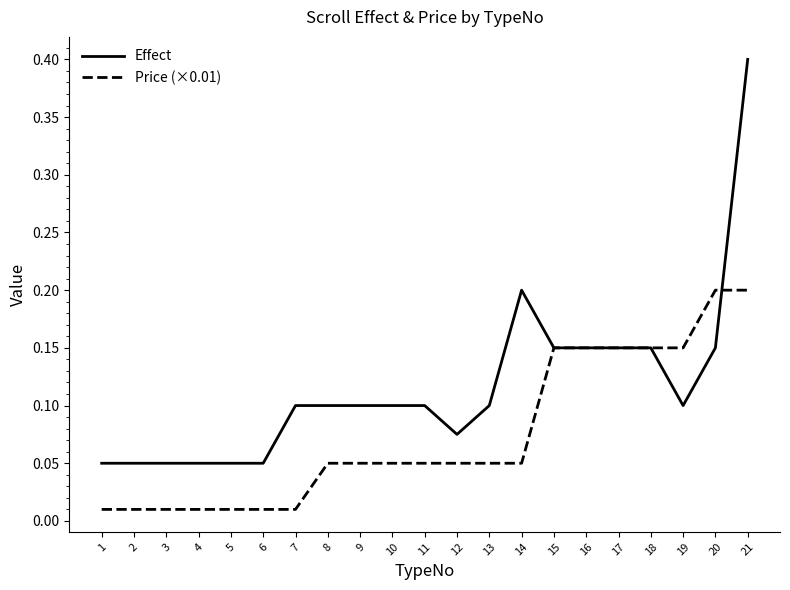

After their last crossing, which series has the higher values: Effect or Price (×0.01)?

Effect